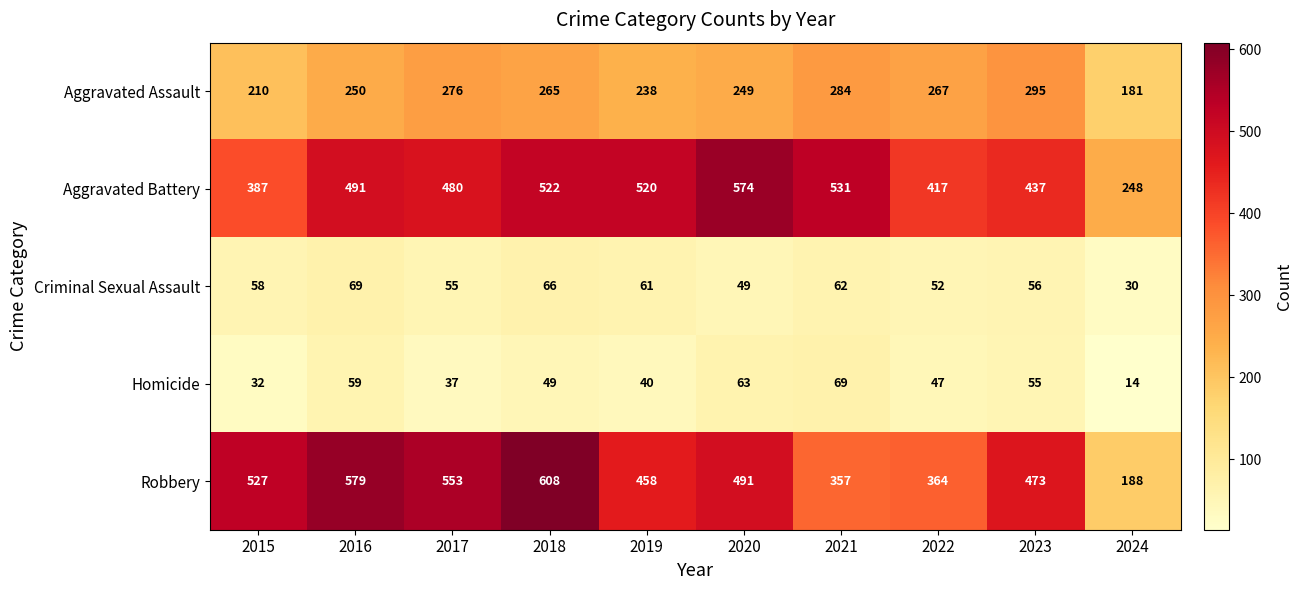

Which series has the widest spread of values?

Robbery